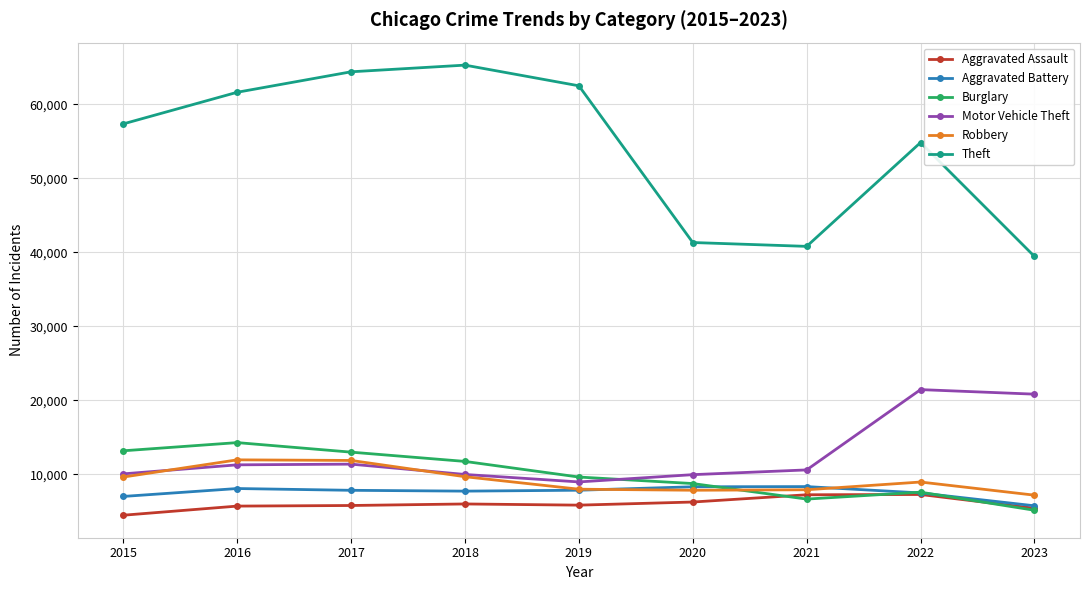

At which label is Theft closest to 52365?

2022